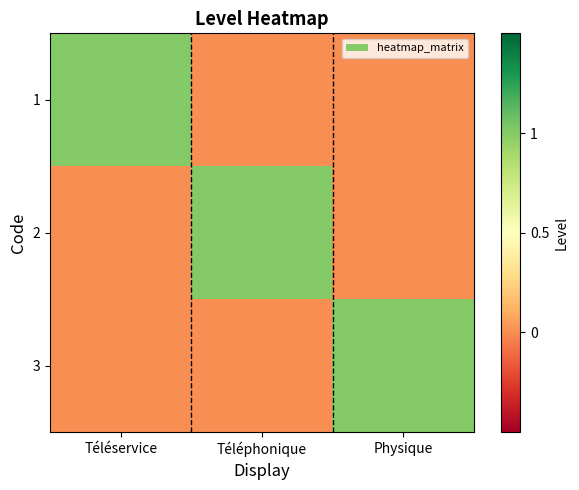

Reading left to right, list all the values displayed in this chart.

1: Téléservice=1	Téléphonique=0	Physique=0
2: Téléservice=0	Téléphonique=1	Physique=0
3: Téléservice=0	Téléphonique=0	Physique=1